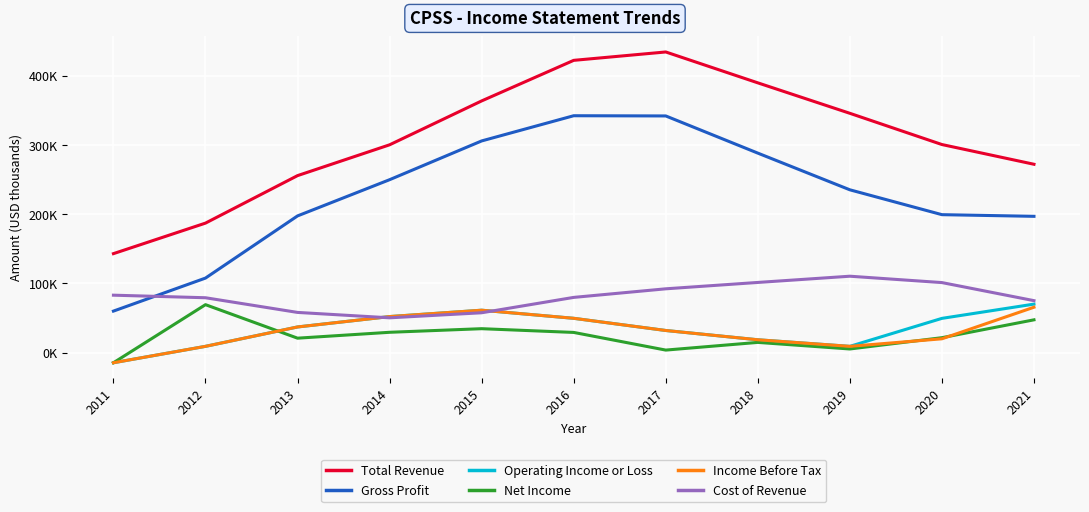

What is the maximum value shown in the chart?

434400